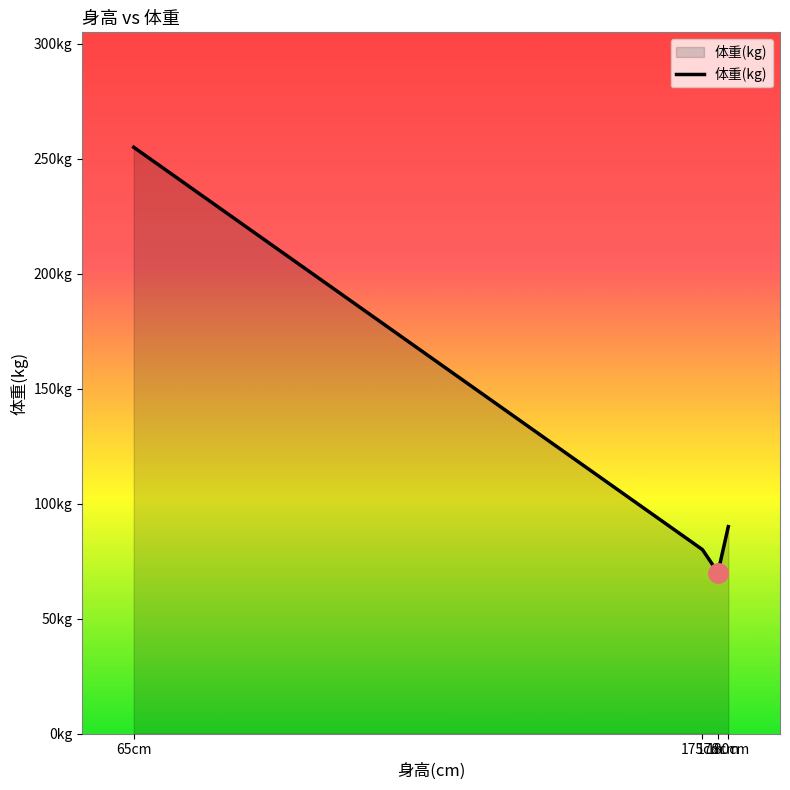

Which category has the highest value across all series?

65cm